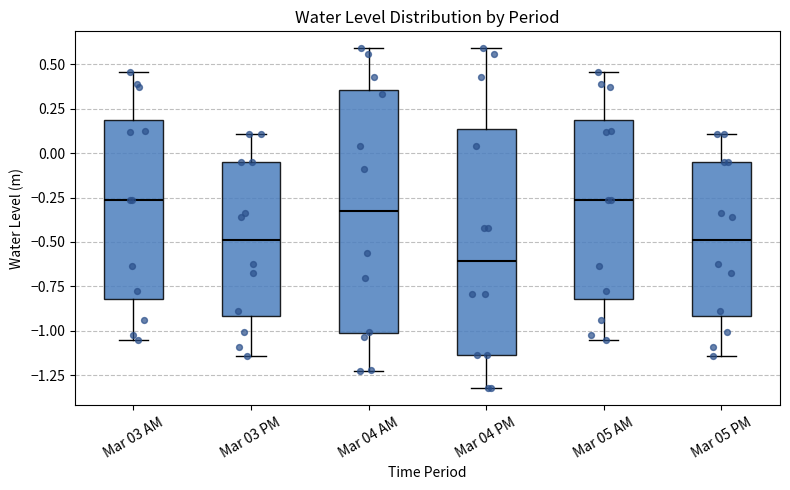

Comparing the boxes themselves (not the whiskers), which one is the tallest?

Mar 04 AM